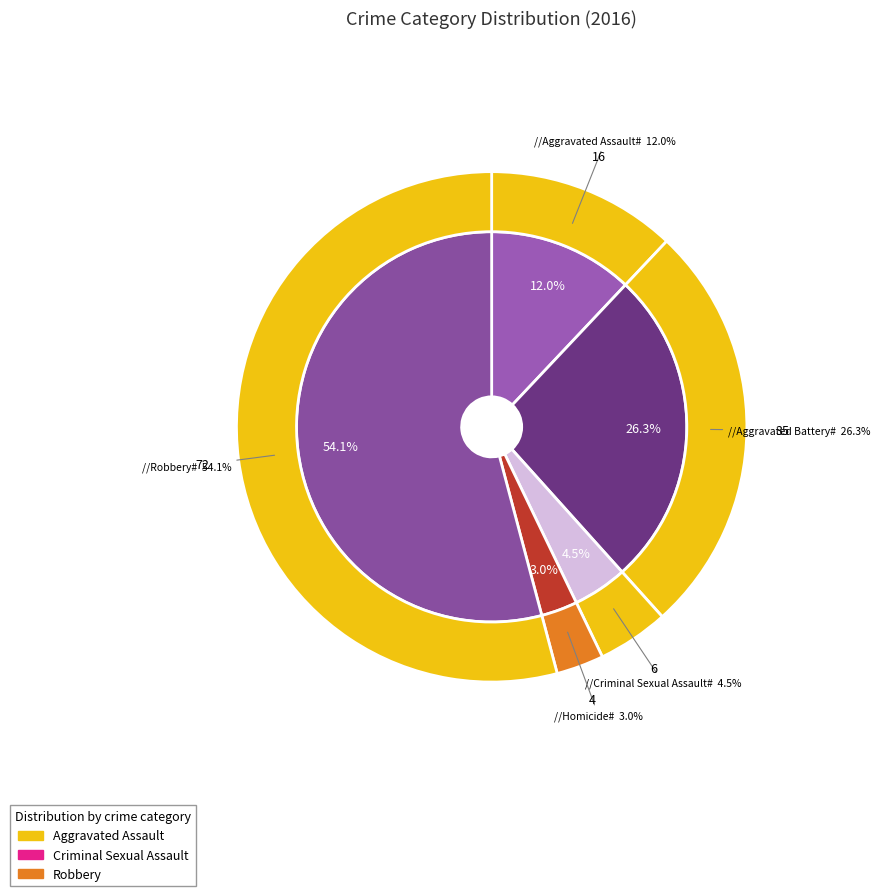

Do Aggravated Battery and Aggravated Assault together represent more than half of the pie?

No